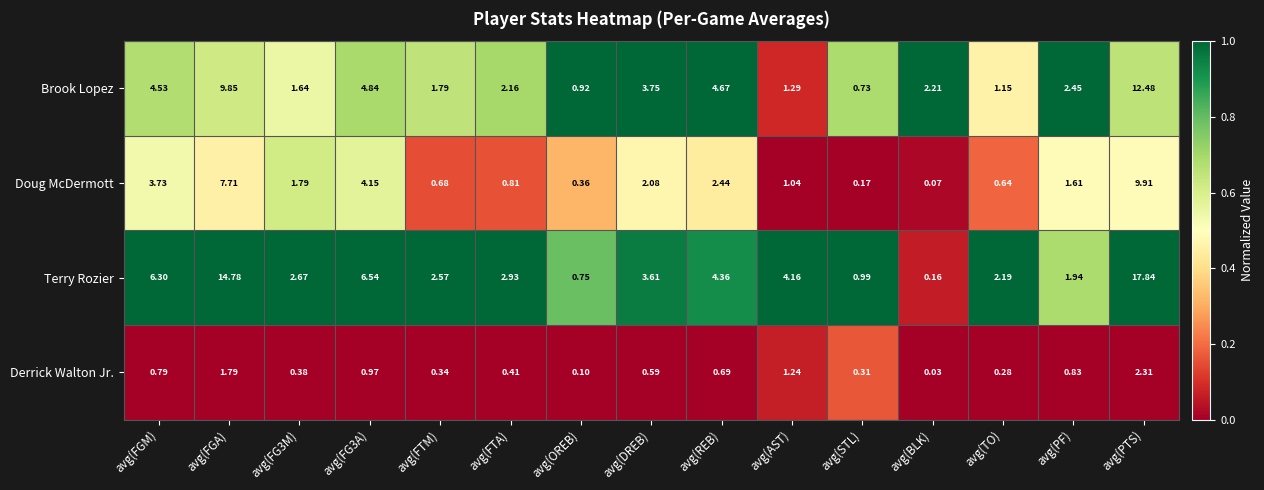

Which series has the largest range (max minus min)?

Terry Rozier